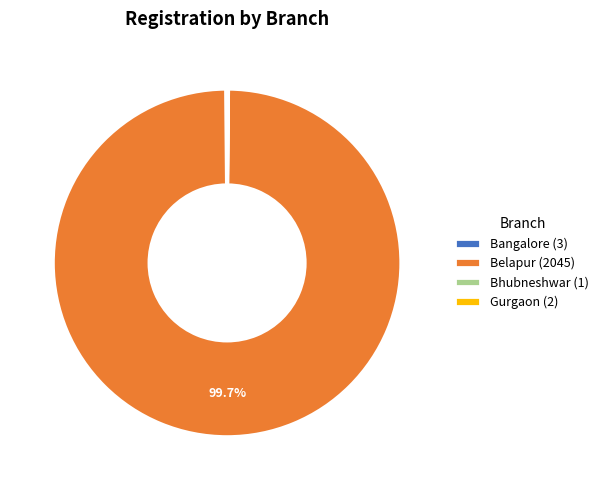

To the nearest percent, what is the difference between the largest and smallest slice percentages?

100%